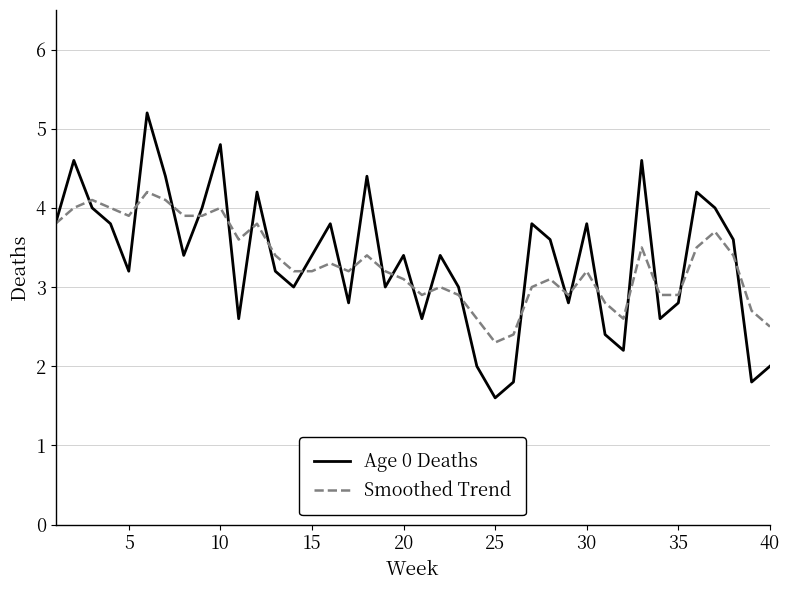

List the series in order of their peak value, lowest first.

Smoothed Trend, Age 0 Deaths